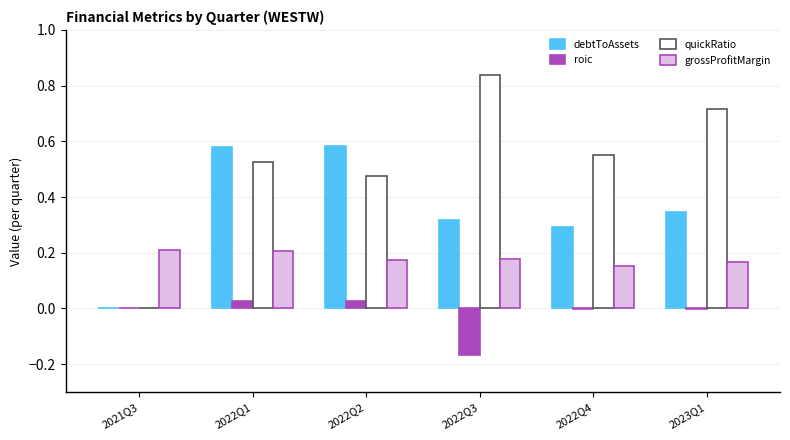

Are the bars horizontal?

No